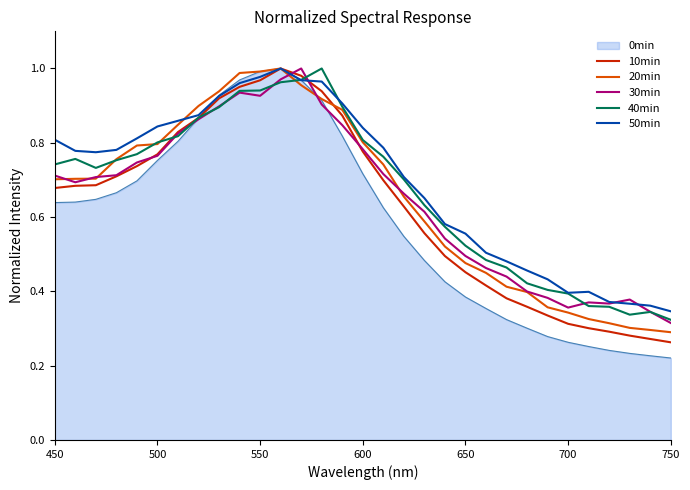

Which series has the widest spread of values?

0min